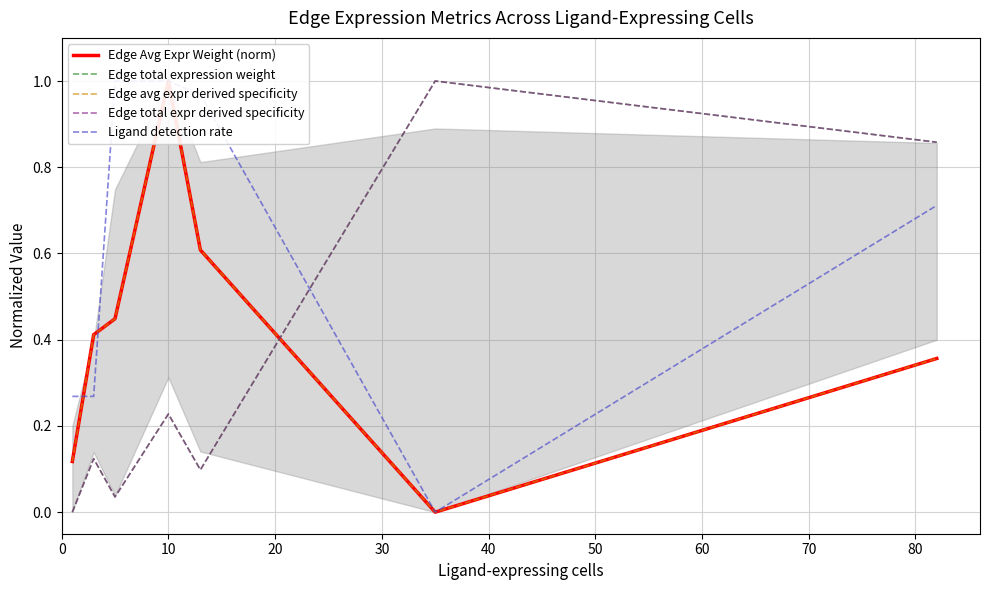

The value of Ligand detection rate at 10 is 0.2. True or false?

False